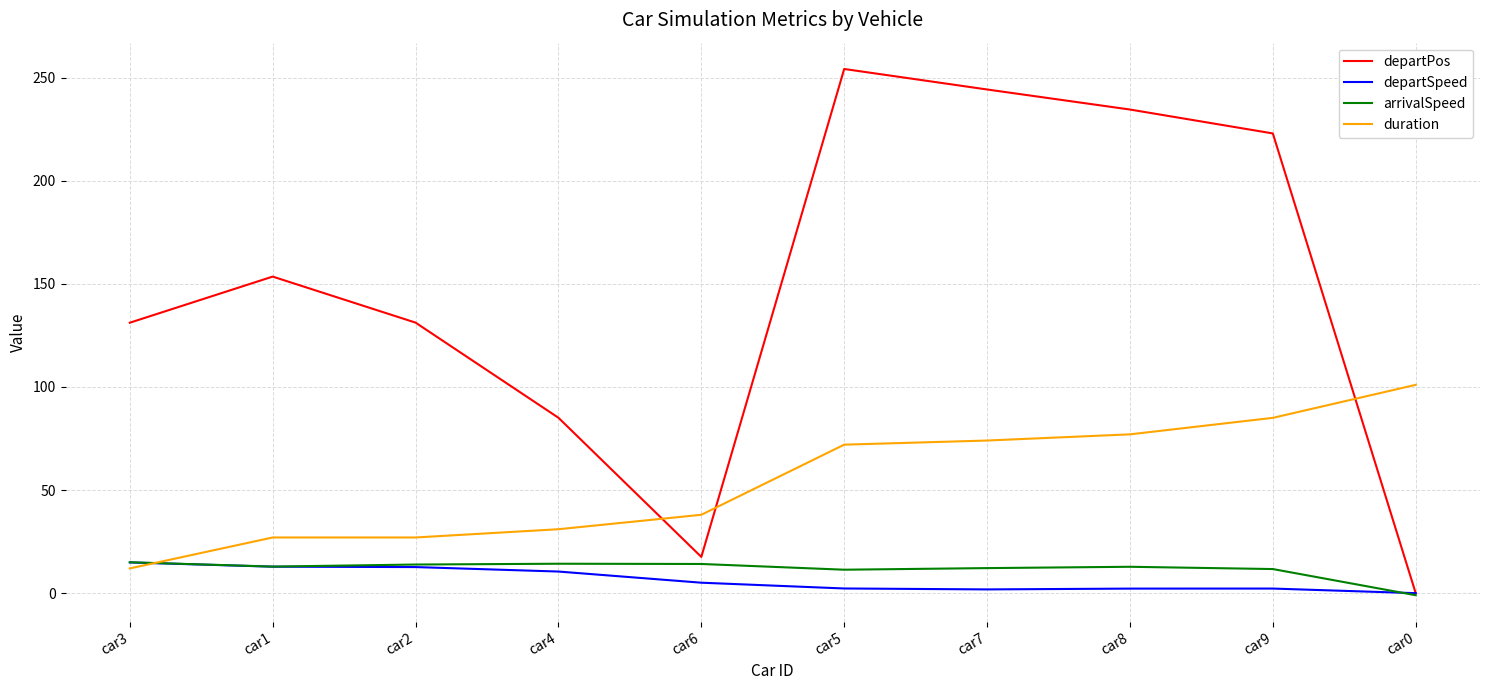

Which series has the widest spread of values?

departPos